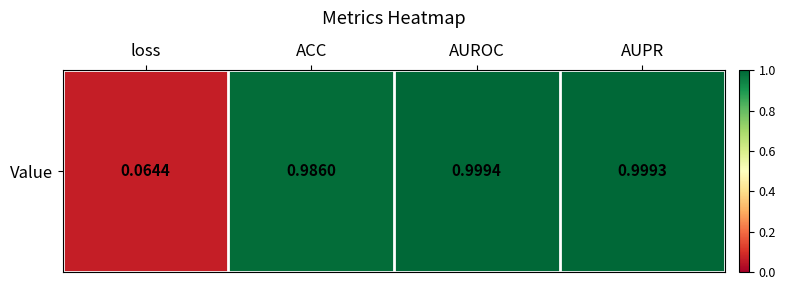

Reading left to right, transcribe all the data shown in this chart.

0.1	1.0	1.0	1.0